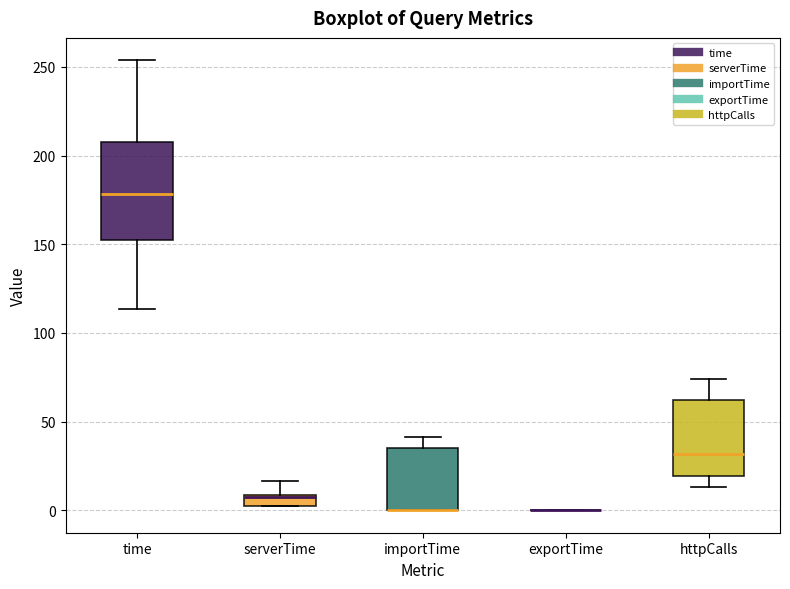

Where is the upper edge of the box for serverTime on the y-axis? The values are not printed on the chart, so give them approximately, as read against the axis.

10